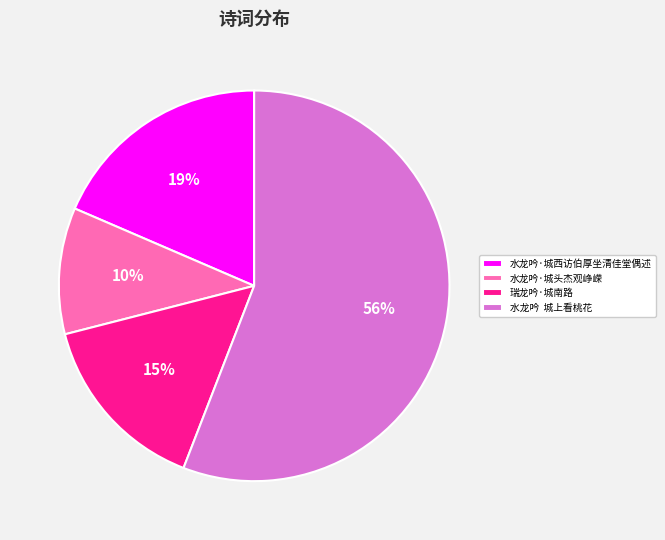

Which slice represents more than half of the pie?

水龙吟 城上看桃花